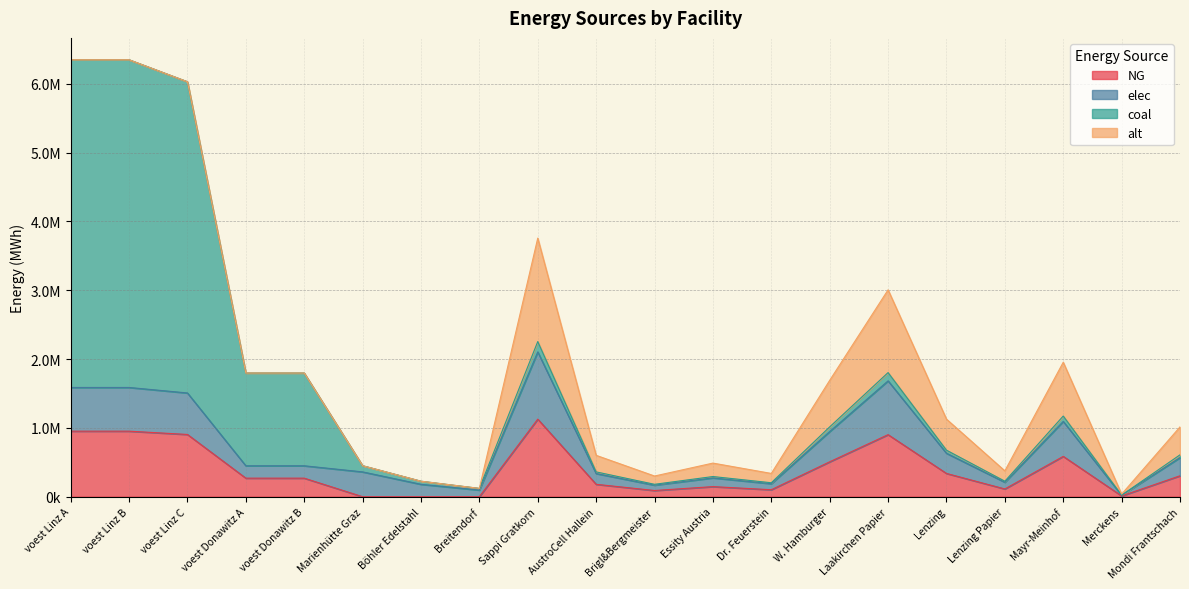

What is the label of the 4th point from the right?

Lenzing Papier